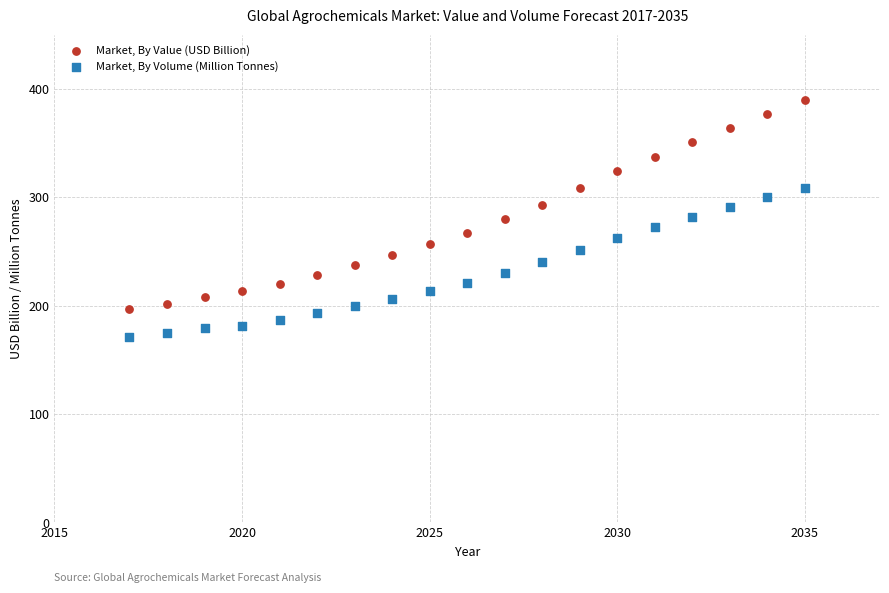

Across all data points, what is the range of Y values (max minus min)?

219.1